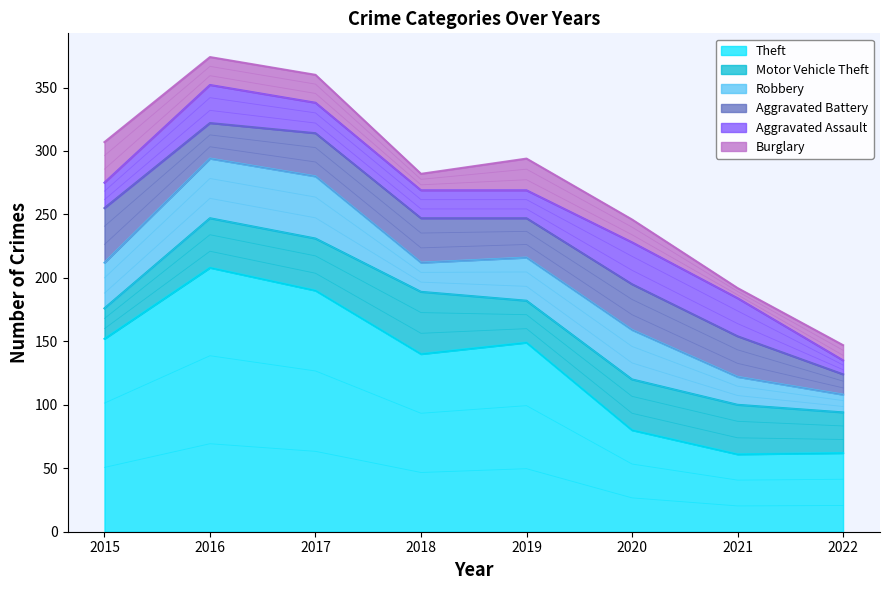

Is it true that Burglary equals 12 at 2022?

True